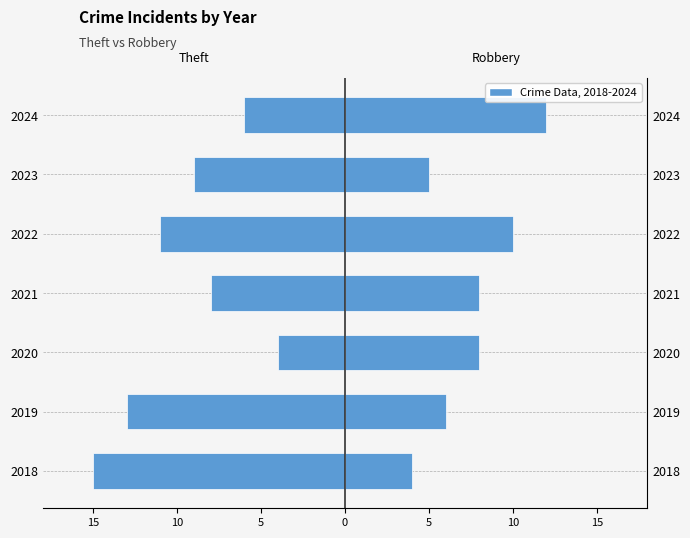

Is the value of Robbery at 2021 greater than the value of Theft at 2019?

Yes